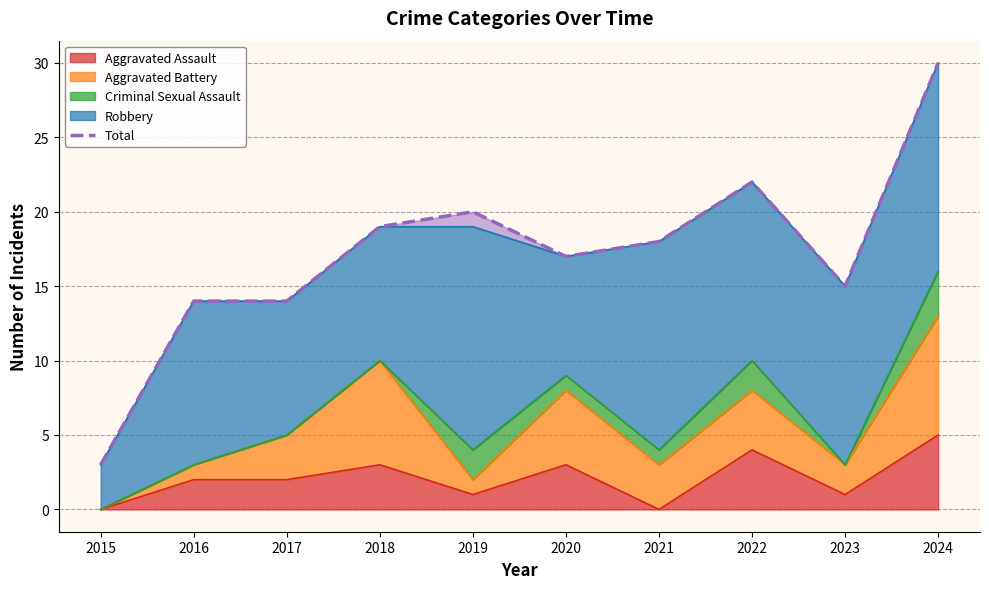

Reading left to right, transcribe all the data shown in this chart.

2015=3	2016=14	2017=14	2018=19	2019=20	2020=17	2021=18	2022=22	2023=15	2024=30